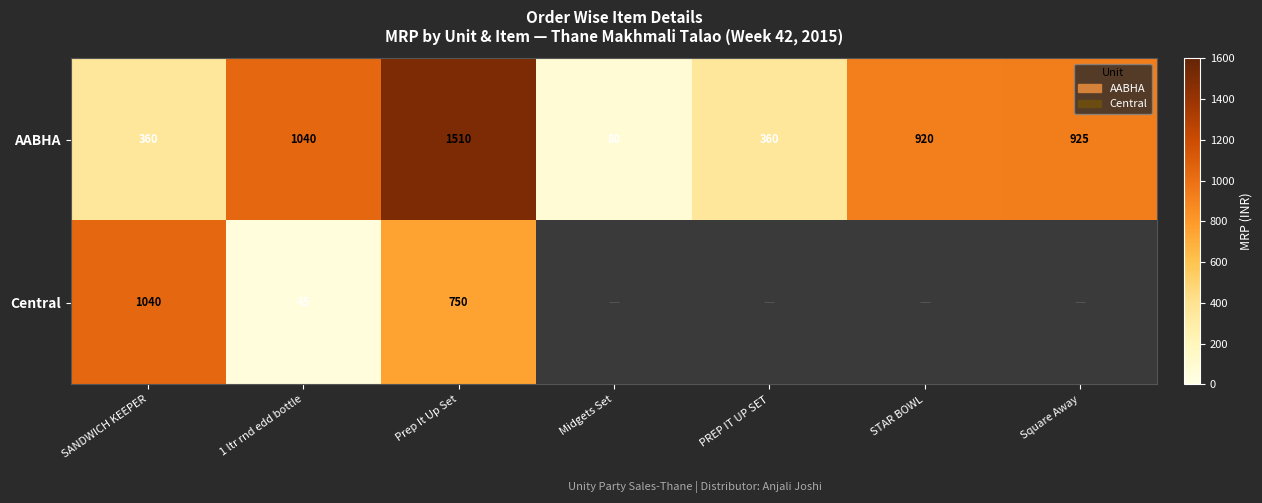

Which has a higher value, PREP IT UP SET or Square Away?

Square Away